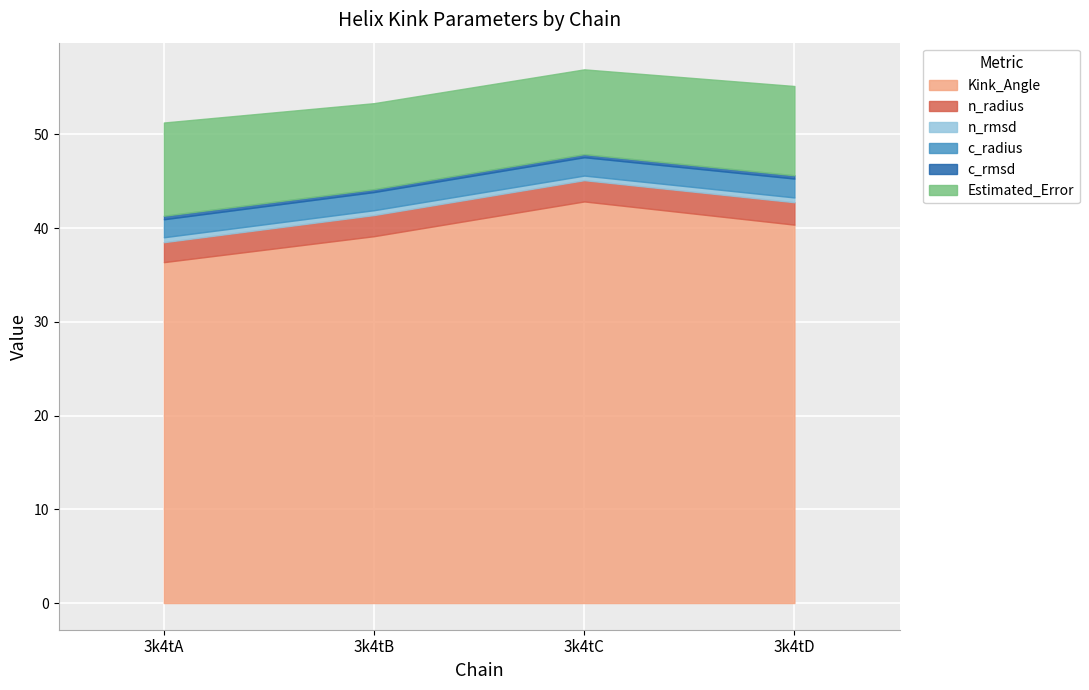

Which series has the widest spread of values?

Kink_Angle